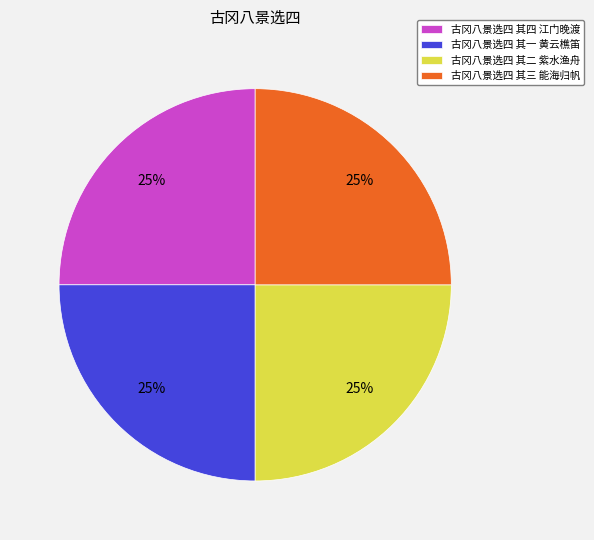

Is there a majority slice in this chart?

No